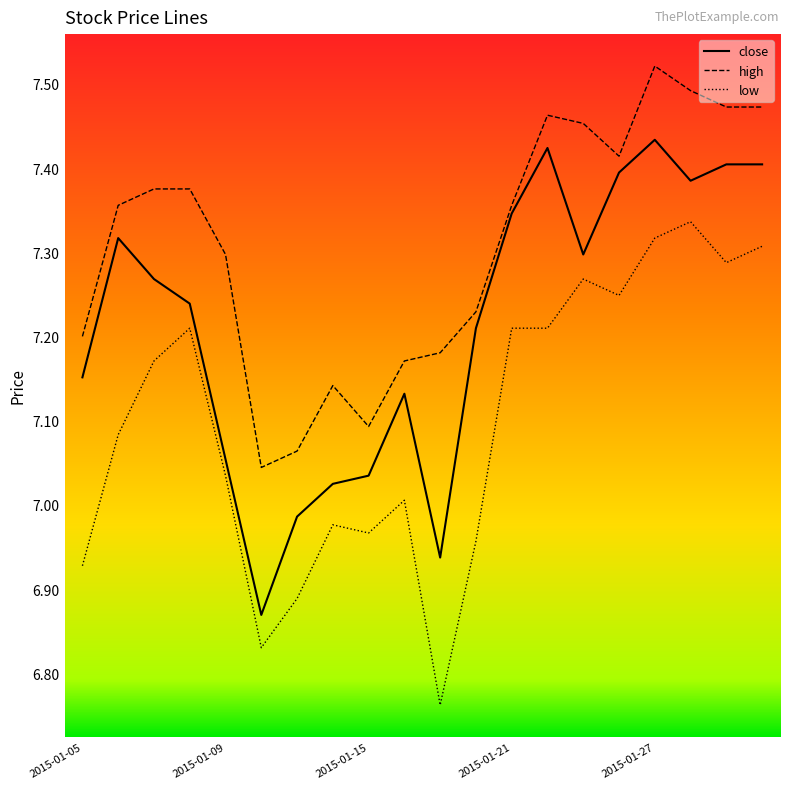

List the series in order of their peak value, highest first.

high, close, low